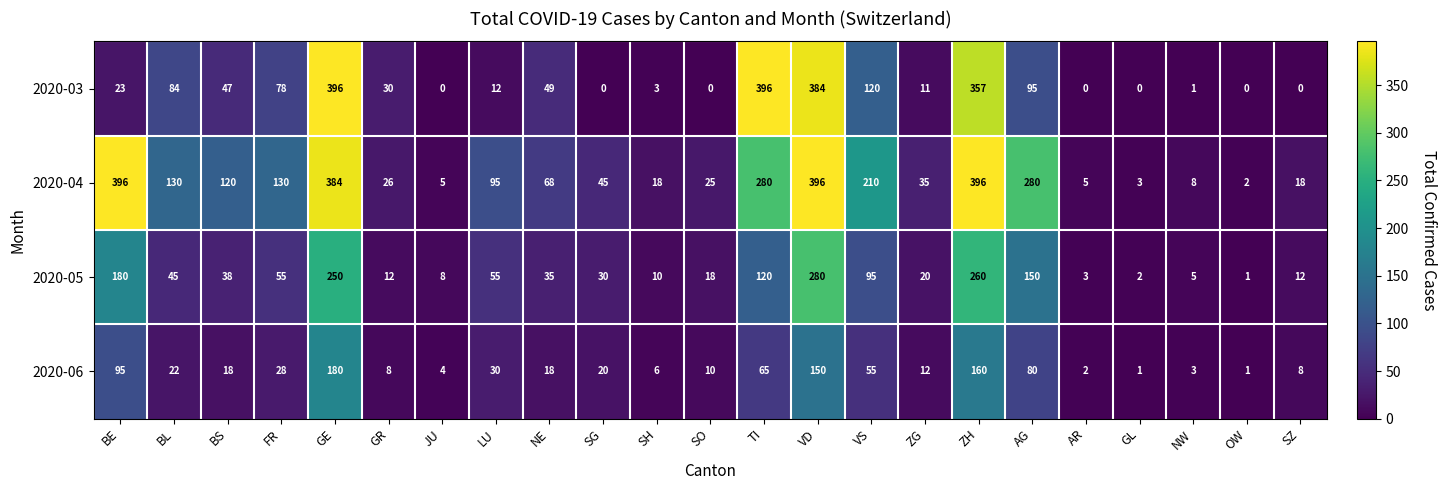

List the series in order of their overall mean, highest first.

2020-04, 2020-03, 2020-05, 2020-06